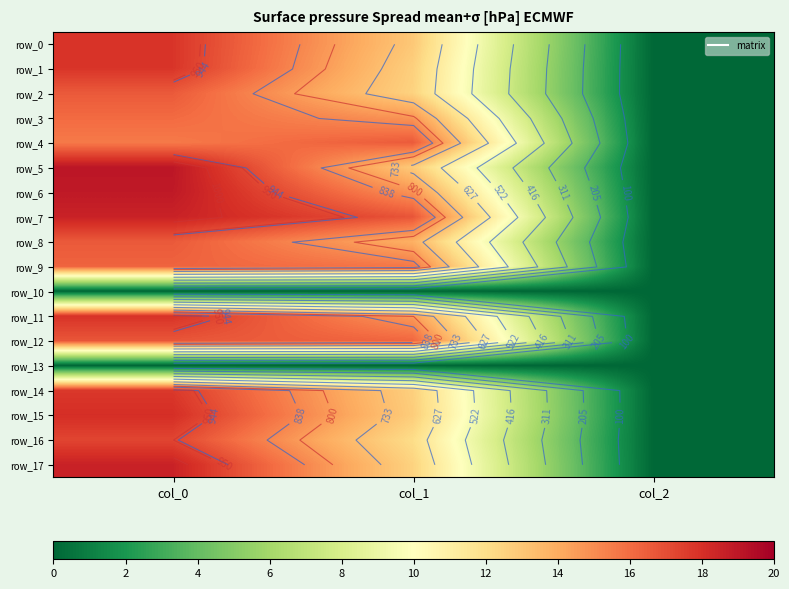

Rank the categories by row_1 value from highest to lowest.

col_0, col_1, col_2